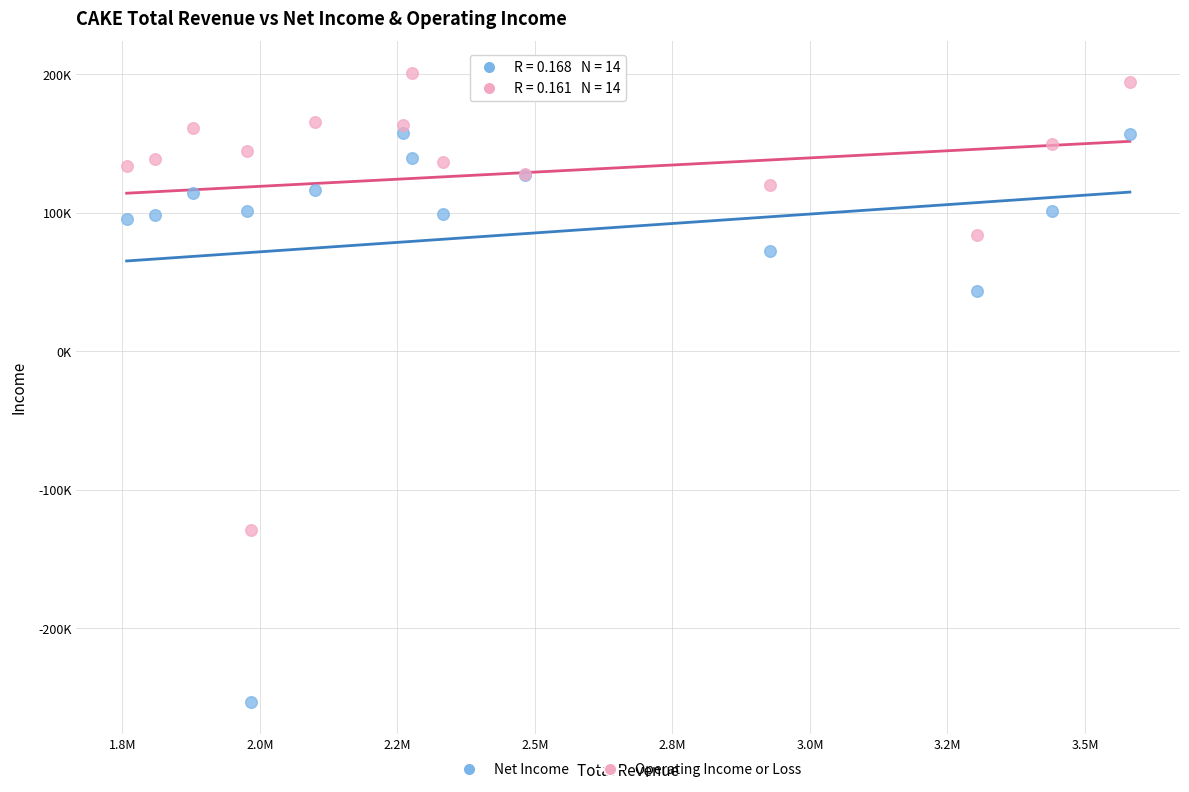

What are all the series names shown in the legend?

Net Income, Operating Income or Loss